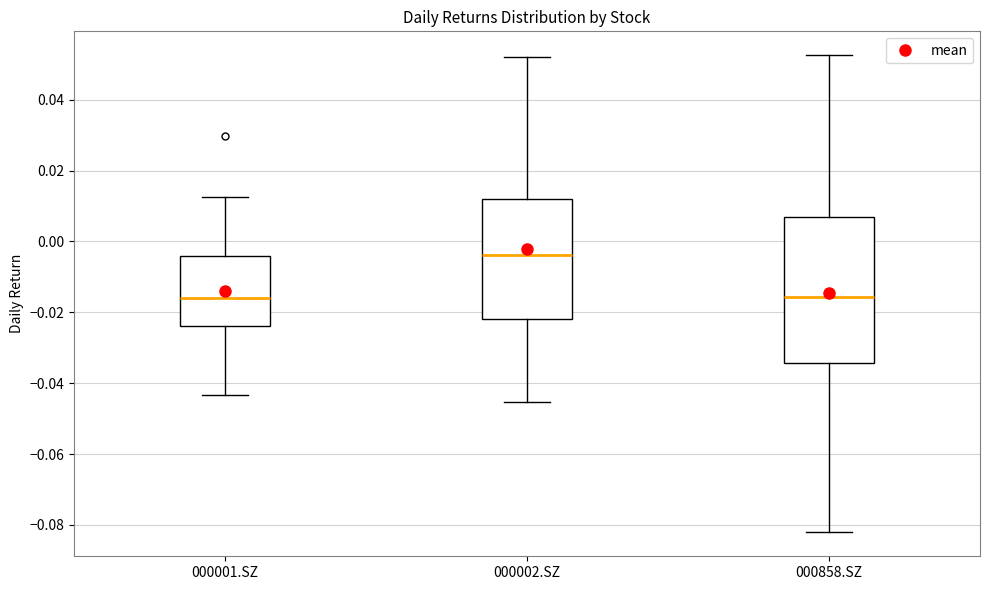

Where does the upper whisker of the box for 000002.SZ end on the y-axis? The values are not printed on the chart, so give them approximately, as read against the axis.

0.052